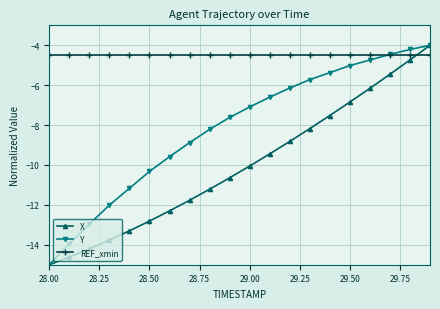

True or false: X and REF_xmin cross at least once.

True